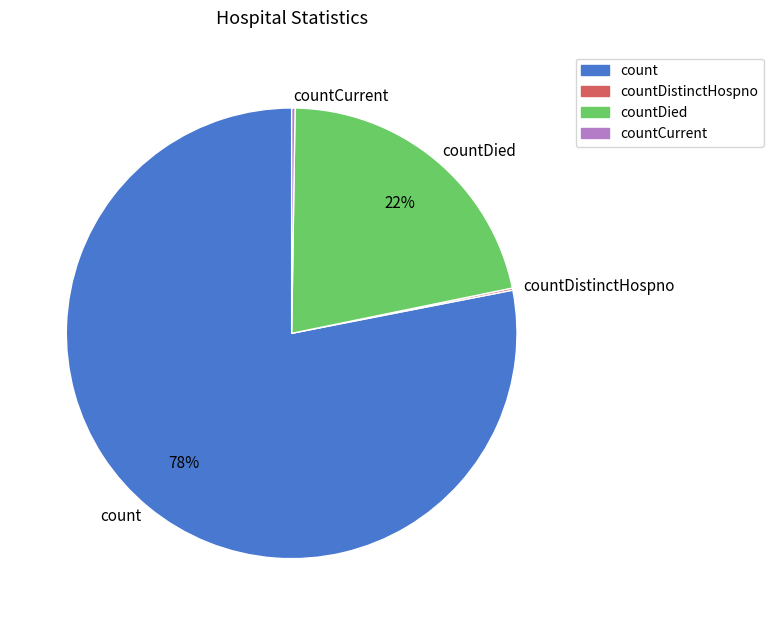

The count slice represents 78% of the pie. True or false?

True